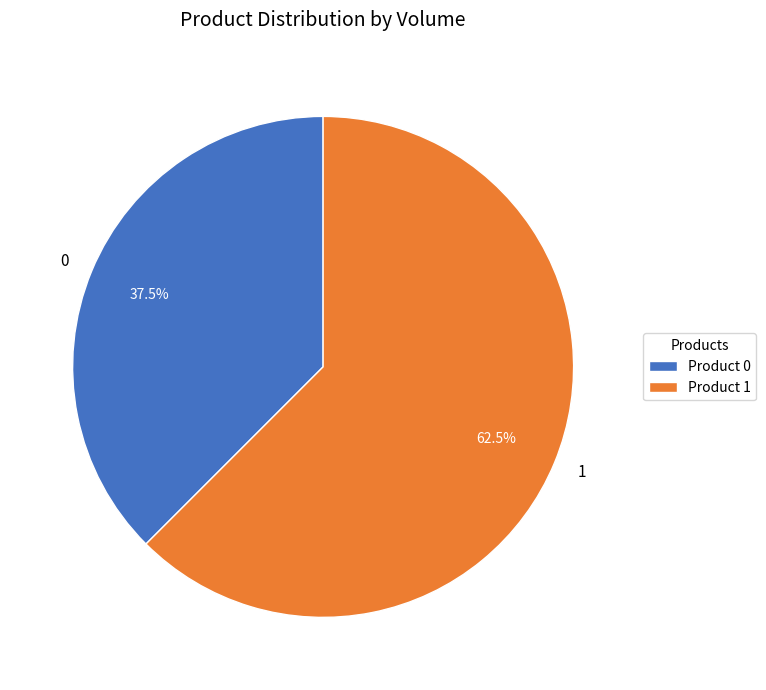

Does 1 account for over 50% of the chart?

Yes